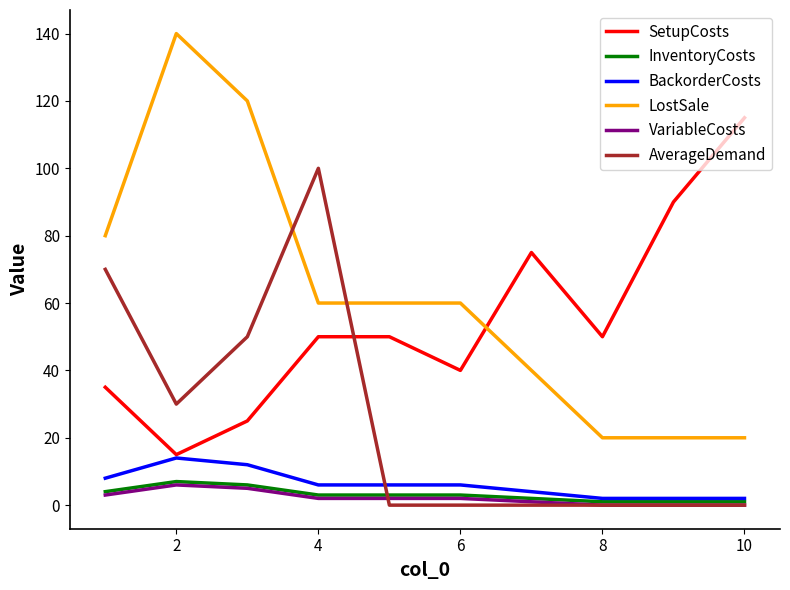

What is the highest value of the VariableCosts series?

6